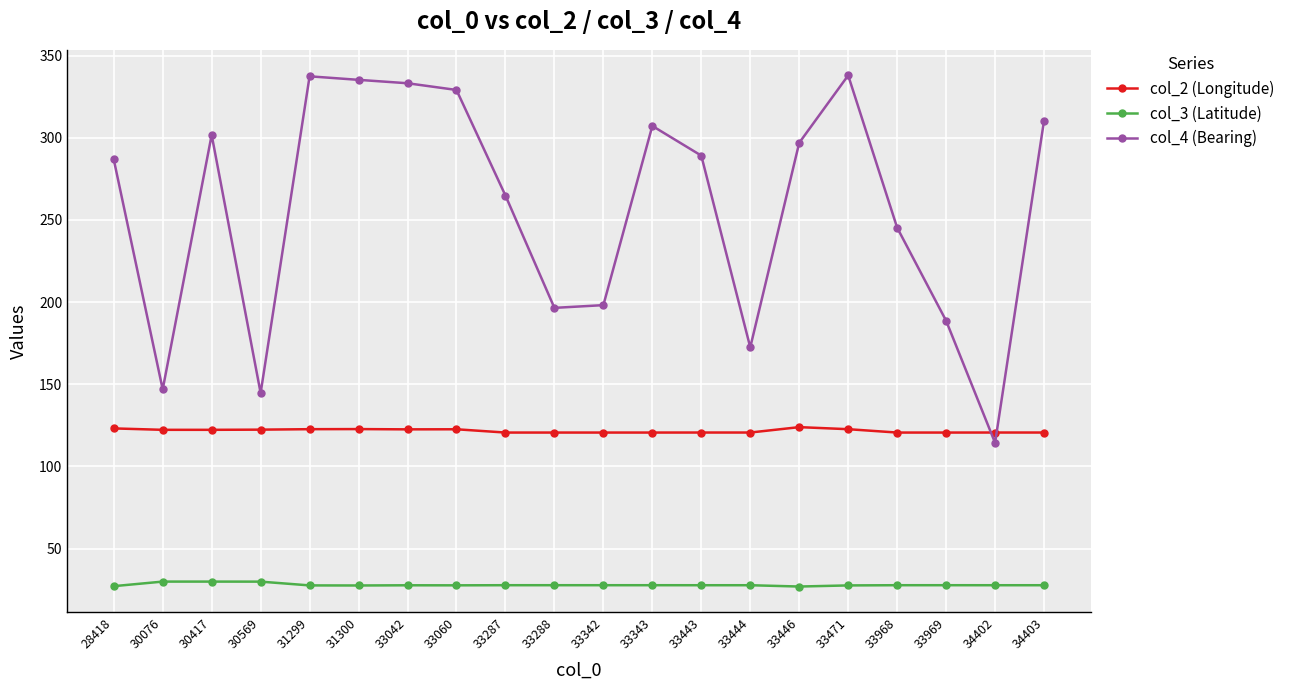

Which series has the largest total across all categories?

col_4 (Bearing)